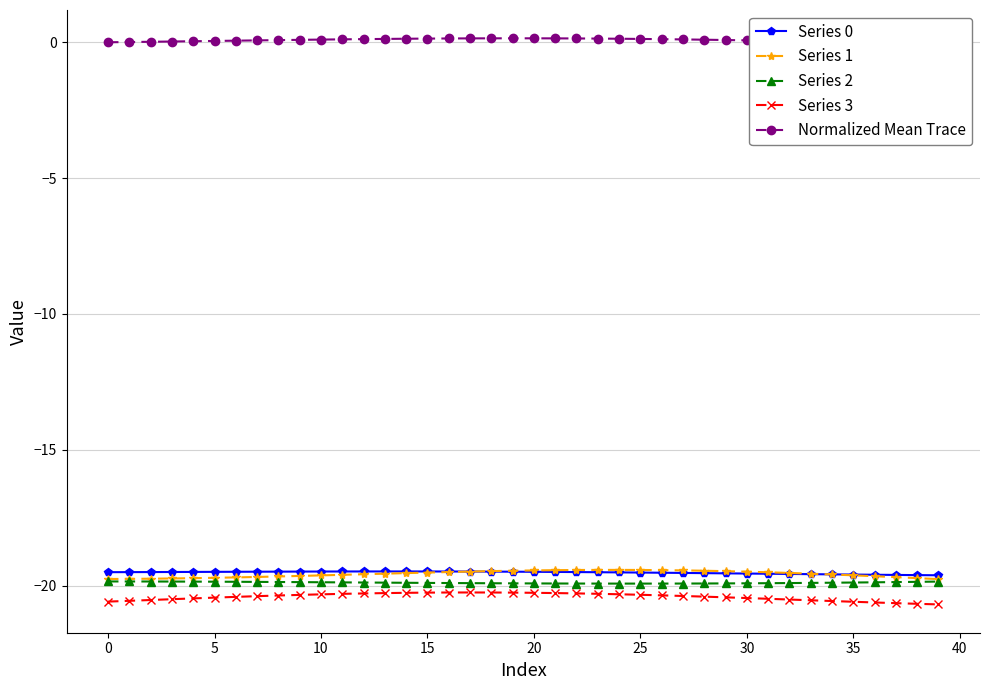

How many lines are shown in the chart?

5